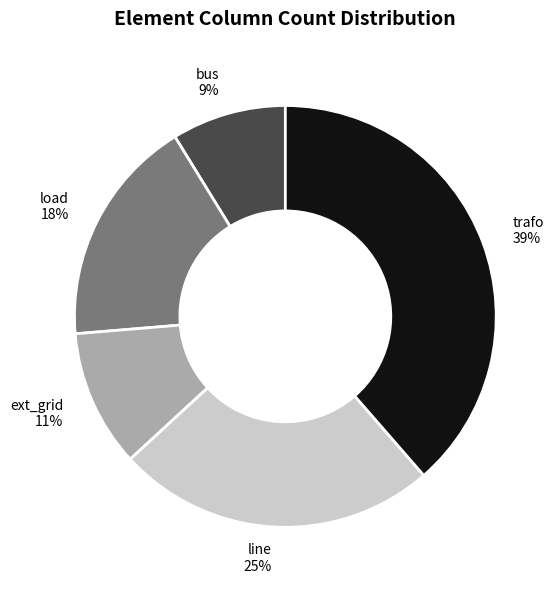

Does bus account for over 50% of the chart?

No